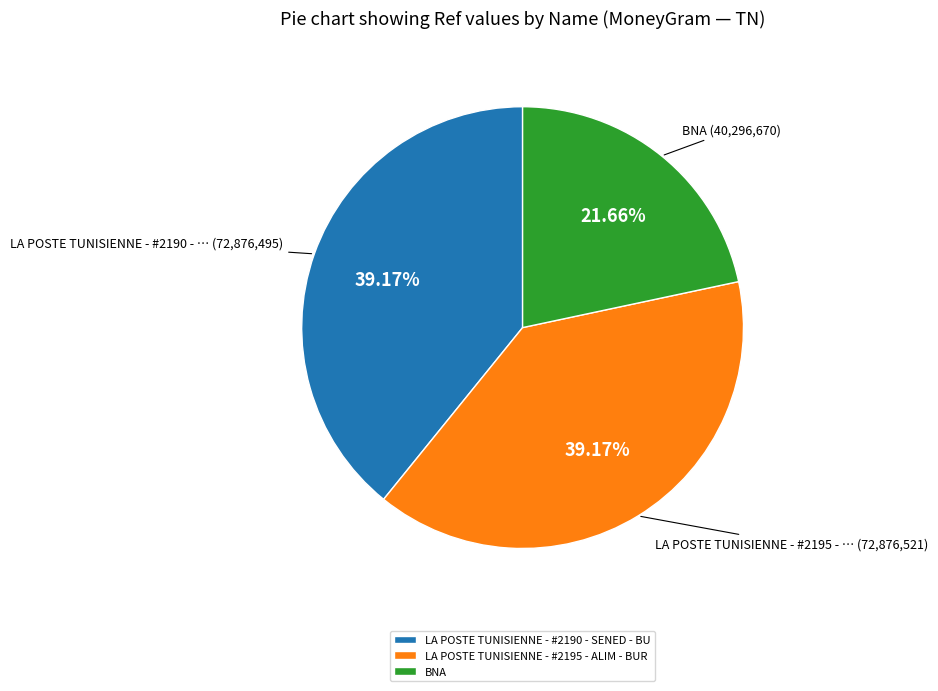

Is there a majority slice in this chart?

No